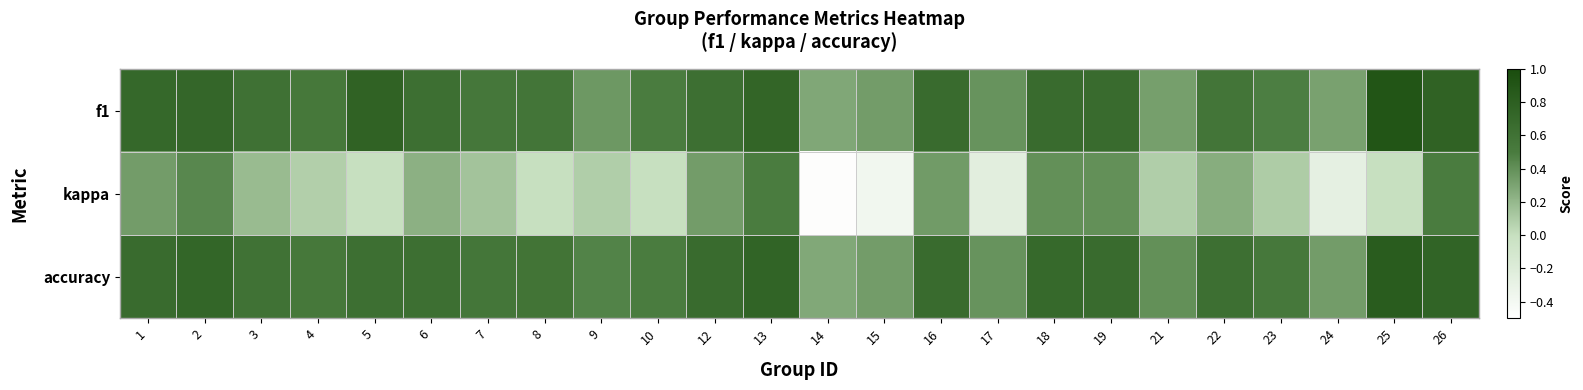

Reading right to left, transcribe all the data shown in this chart.

f1: 26=0.8	25=0.9	24=0.3	23=0.5	22=0.6	21=0.3	19=0.7	18=0.7	17=0.4	16=0.7	15=0.3	14=0.3	13=0.7	12=0.6	10=0.5	9=0.4	8=0.6	7=0.5	6=0.6	5=0.8	4=0.5	3=0.6	2=0.7	1=0.7
kappa: 26=0.5	25=0.0	24=-0.3	23=0.1	22=0.2	21=0.1	19=0.4	18=0.4	17=-0.2	16=0.3	15=-0.4	14=-0.5	13=0.5	12=0.3	10=0.0	9=0.1	8=0.0	7=0.1	6=0.2	5=0.0	4=0.1	3=0.2	2=0.4	1=0.3
accuracy: 26=0.8	25=0.8	24=0.3	23=0.5	22=0.6	21=0.4	19=0.7	18=0.7	17=0.4	16=0.7	15=0.3	14=0.3	13=0.8	12=0.7	10=0.5	9=0.5	8=0.6	7=0.6	6=0.6	5=0.6	4=0.5	3=0.6	2=0.7	1=0.7